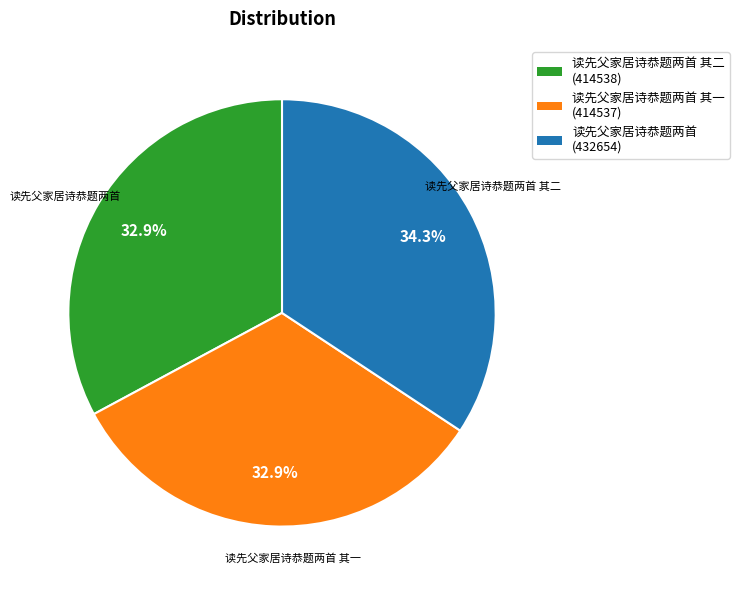

Does any single category account for the majority?

No